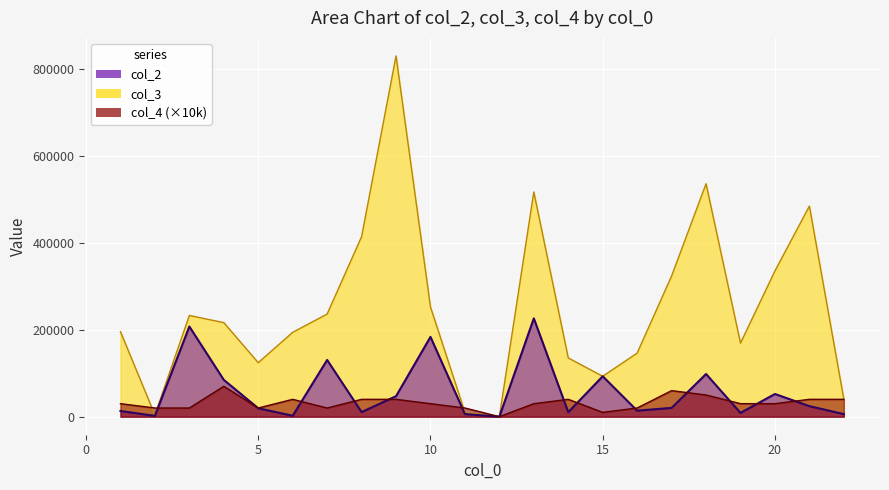

Which series ends up on top after the final intersection of col_3 and col_4?

col_4